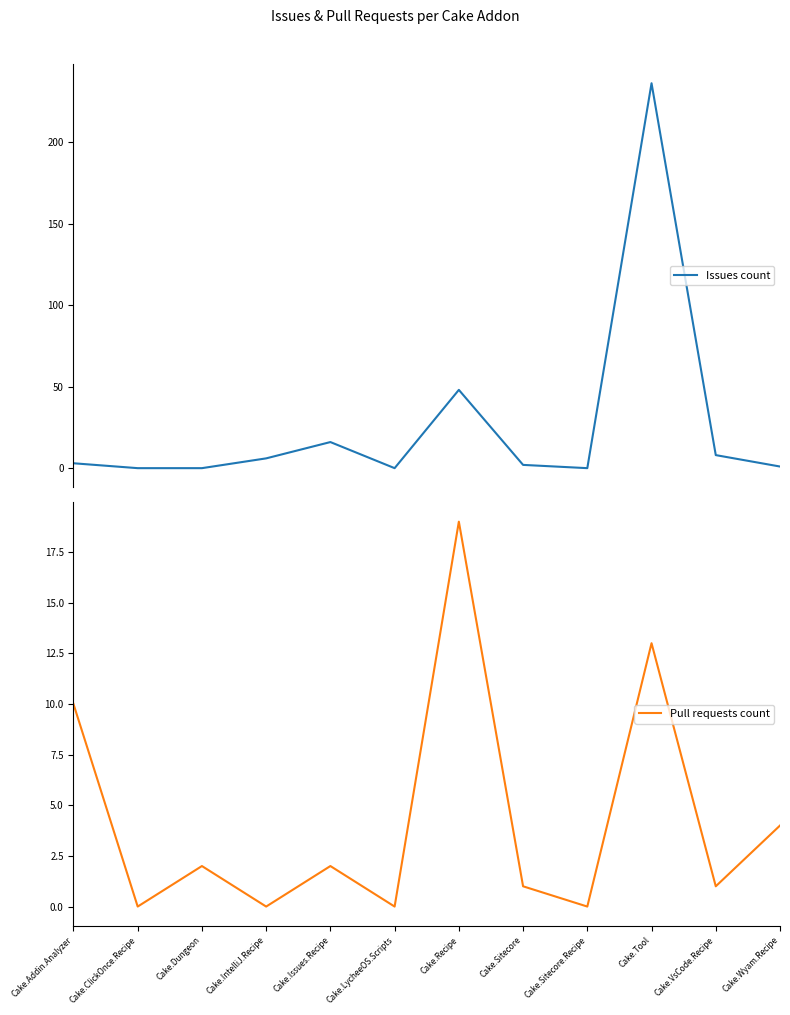

Which series changed the most between Cake.Recipe and Cake.VsCode.Recipe?

Issues count